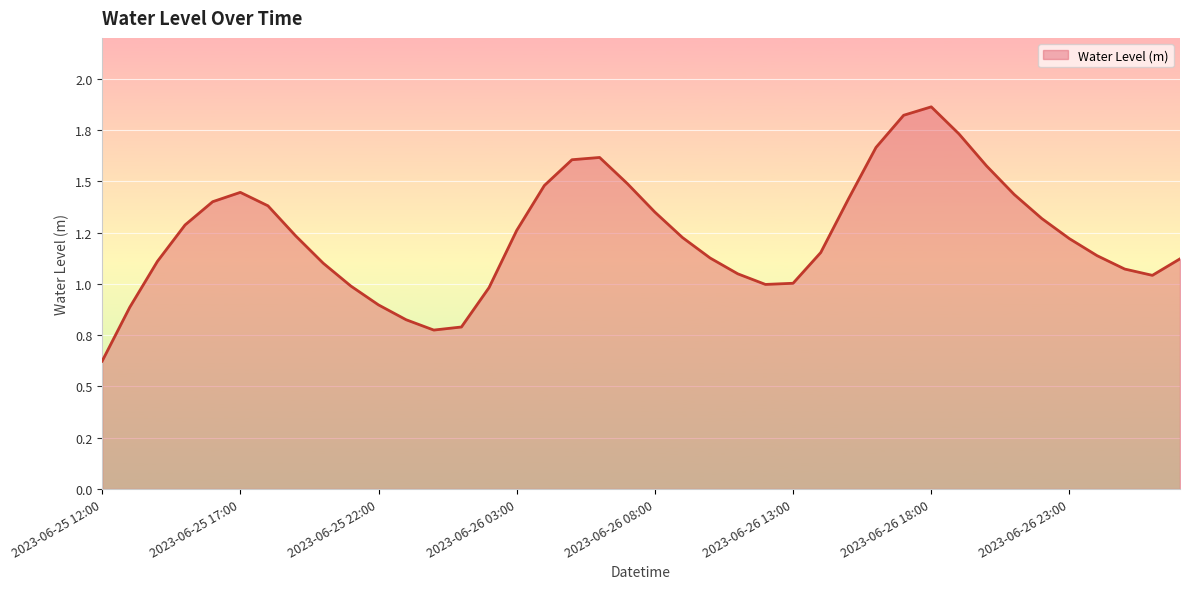

What is the difference between the maximum and minimum values?

1.2